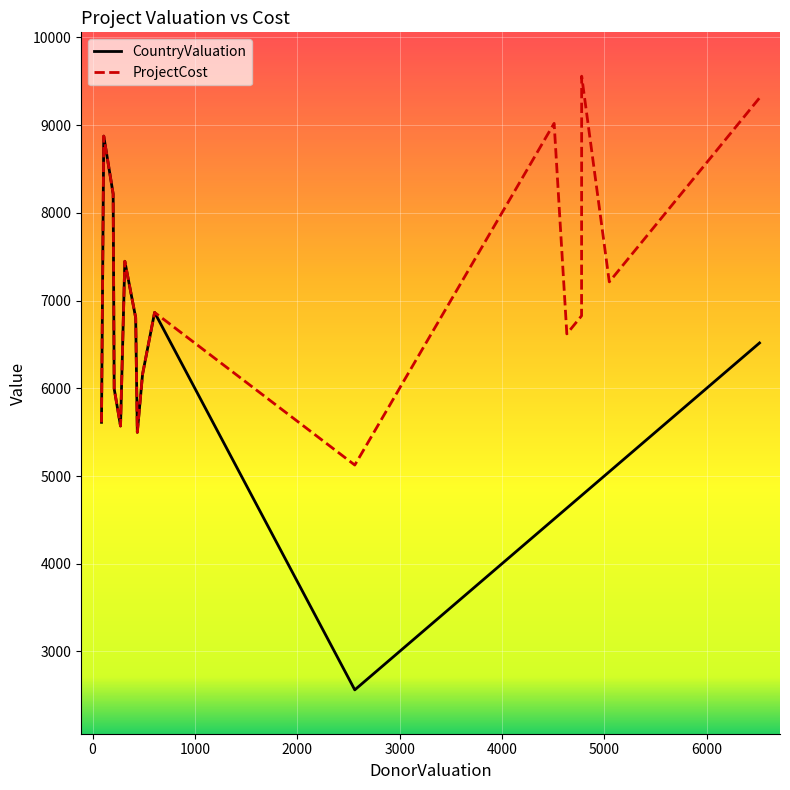

Which series has the largest range (max minus min)?

CountryValuation